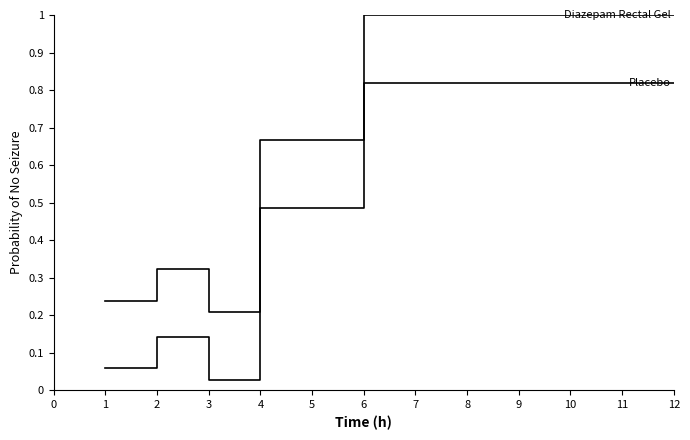

At which category is the sum across all series the highest?

6